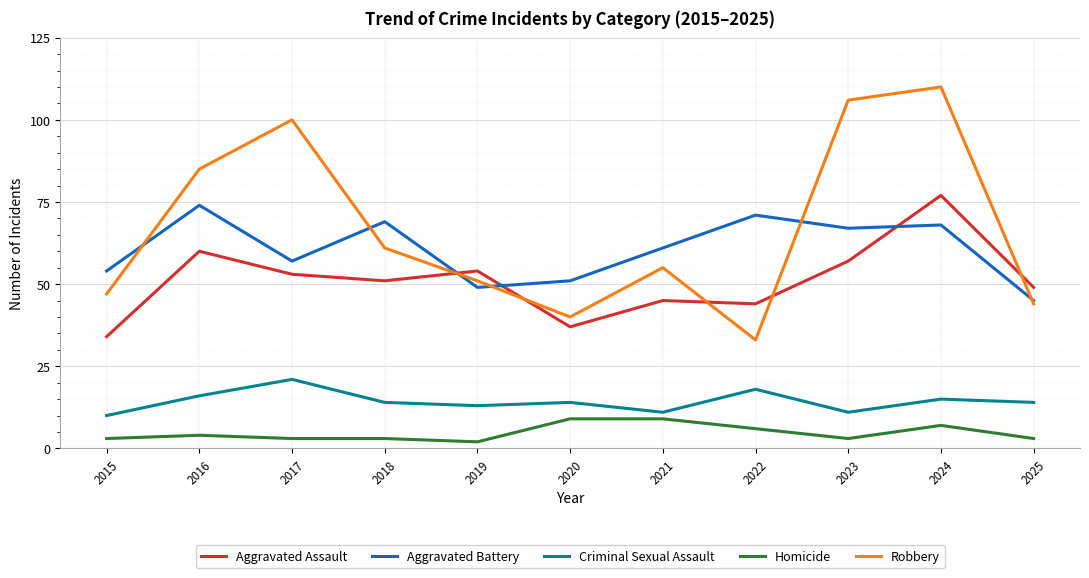

What value does the Aggravated Battery series have at 2020, to the nearest 5?

50